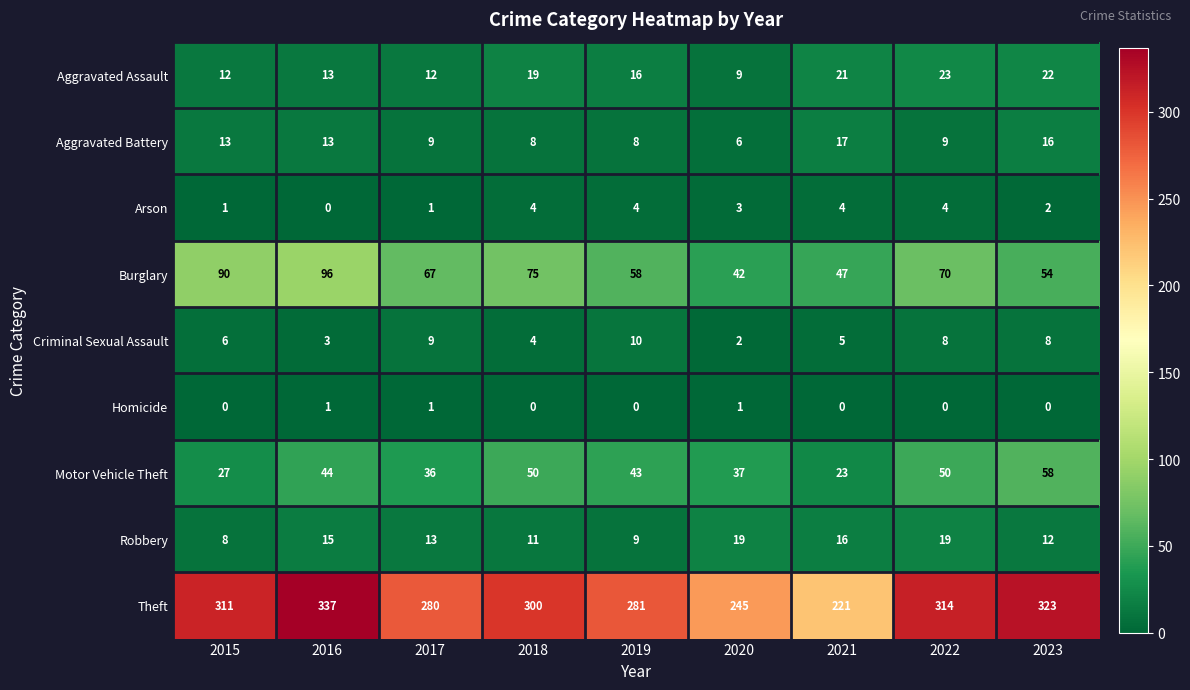

What is the difference between the Aggravated Battery values at 2017 and 2015?

4